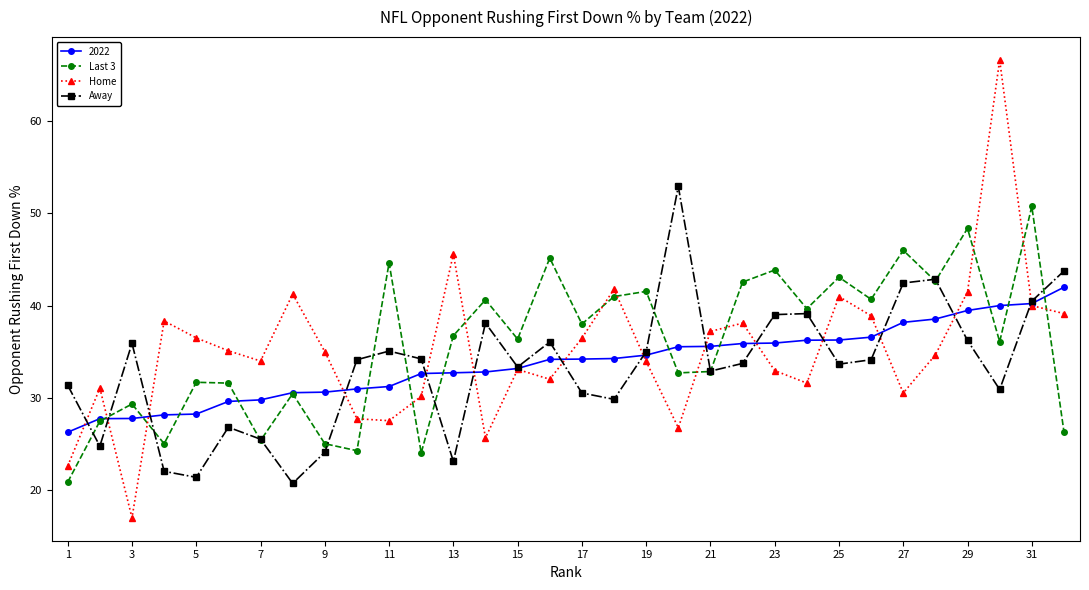

True or false: Away and Last 3 intersect in this chart.

True